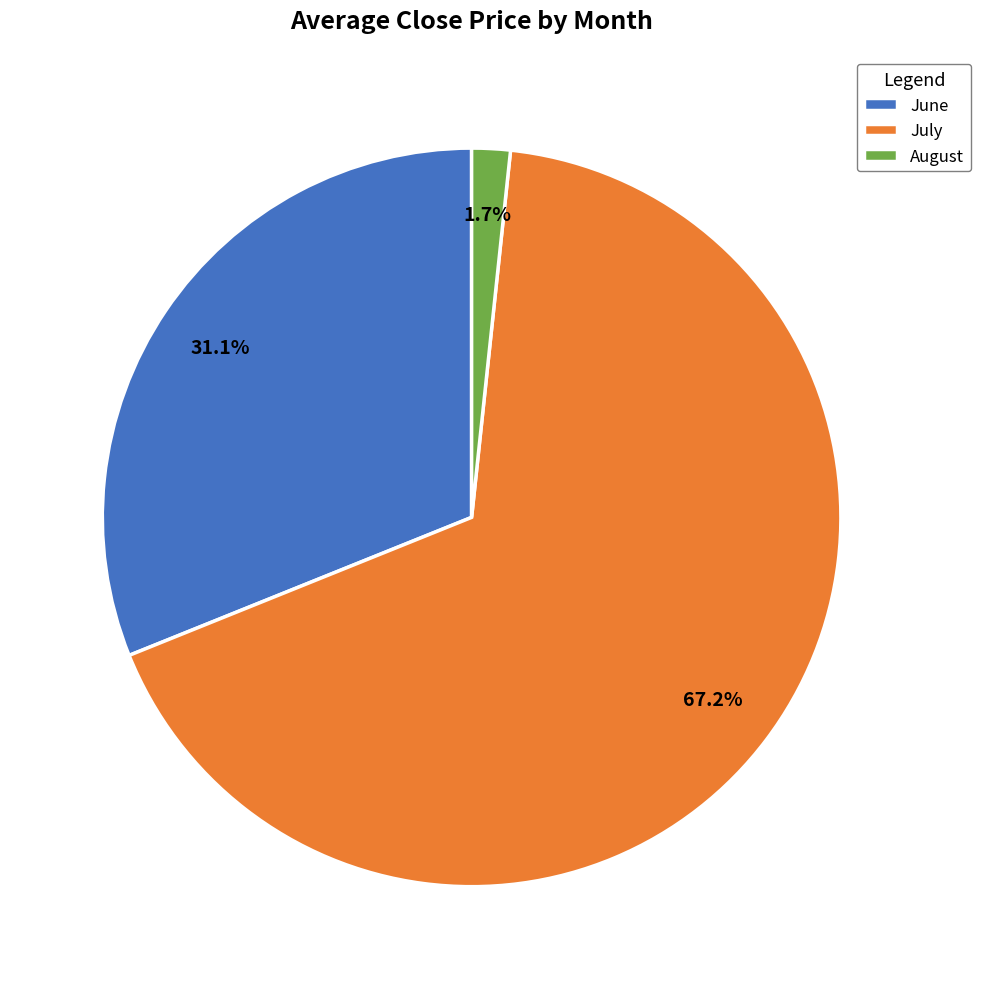

What portion of the pie excludes June?

68.9%